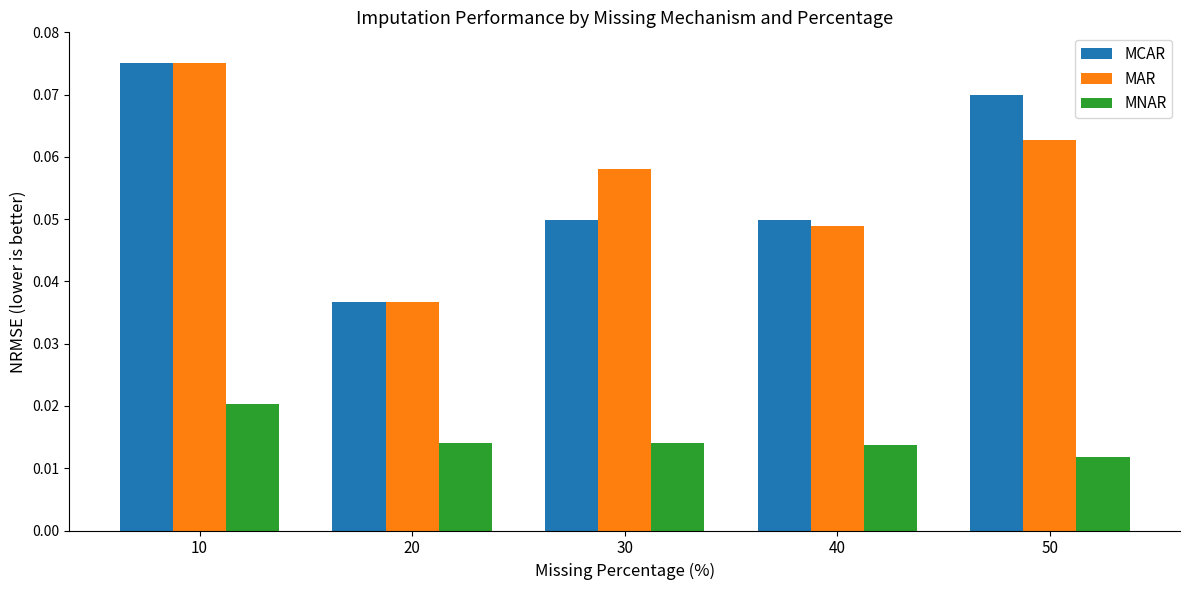

What are all the series names shown in the legend?

MCAR, MAR, MNAR